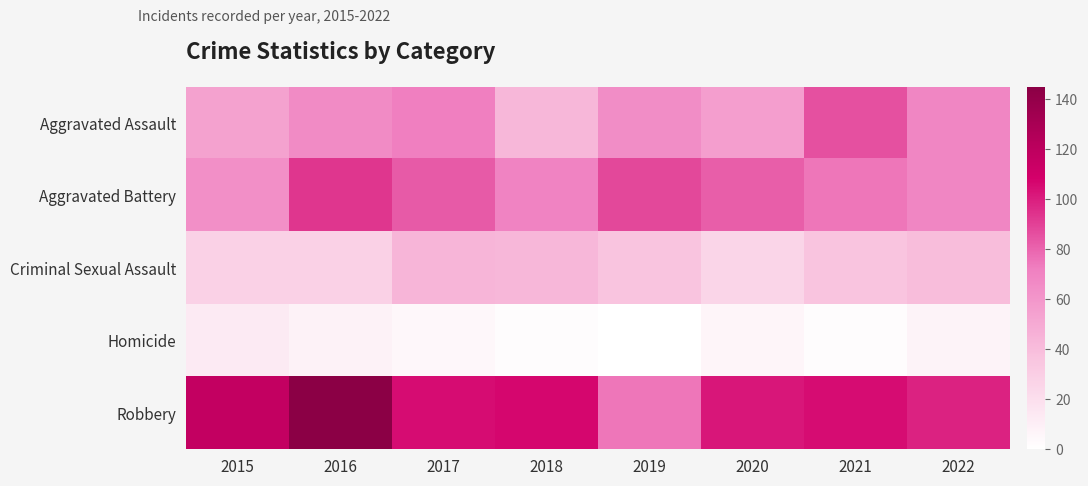

Which series has the largest total across all categories?

Robbery